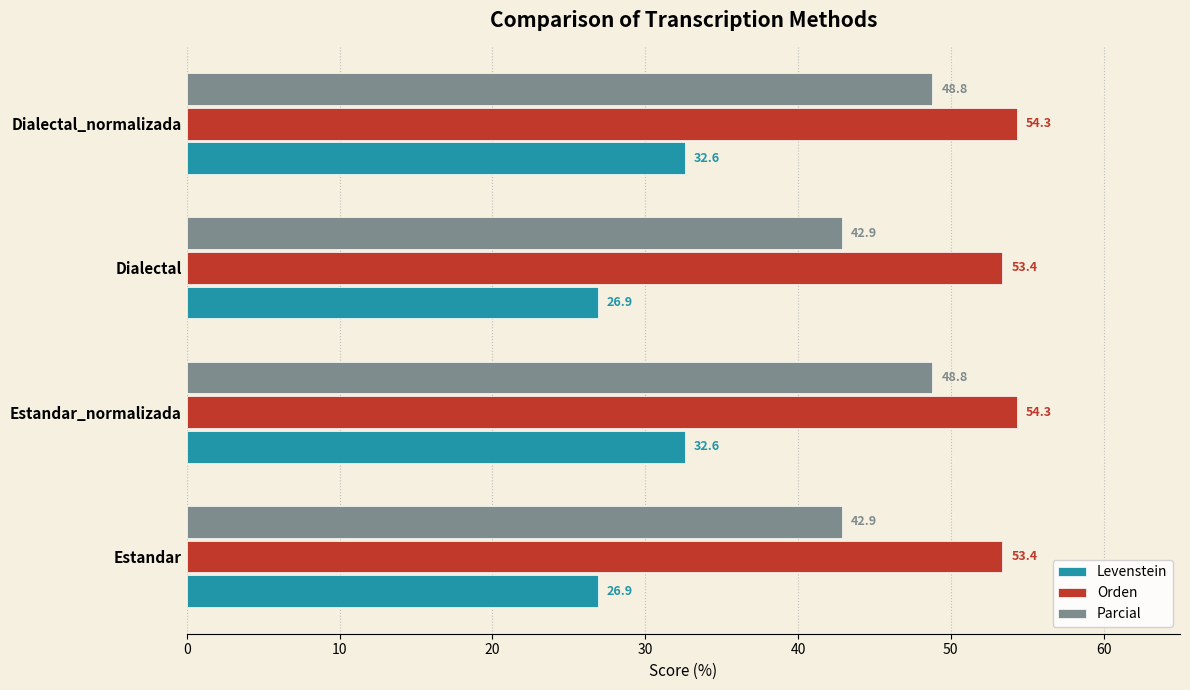

List the series in order of their peak value, lowest first.

Levenstein, Parcial, Orden